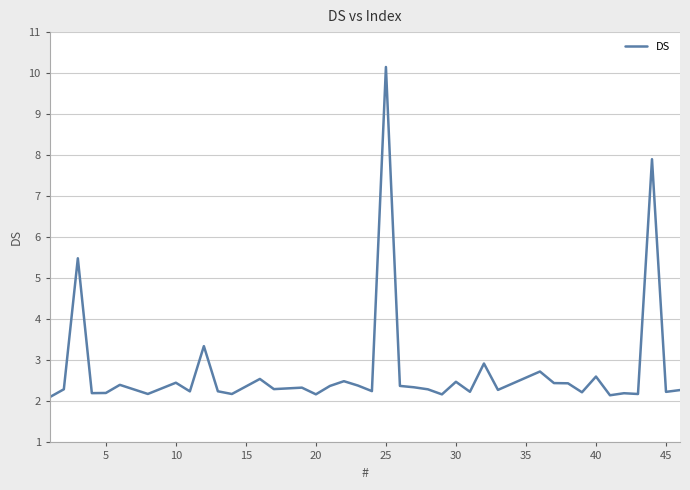

What is the greatest value displayed?

10.2